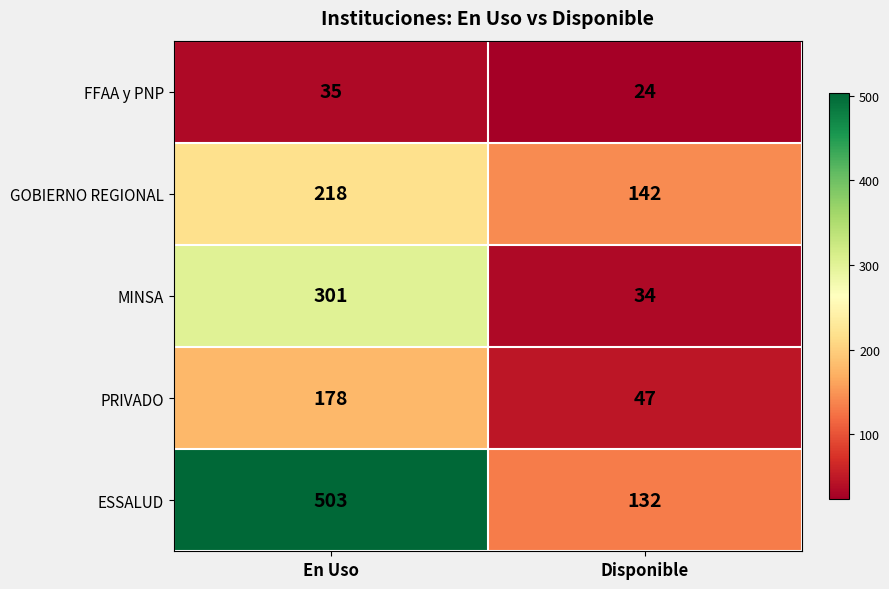

What is the sum of the PRIVADO values at Disponible and En Uso?

225